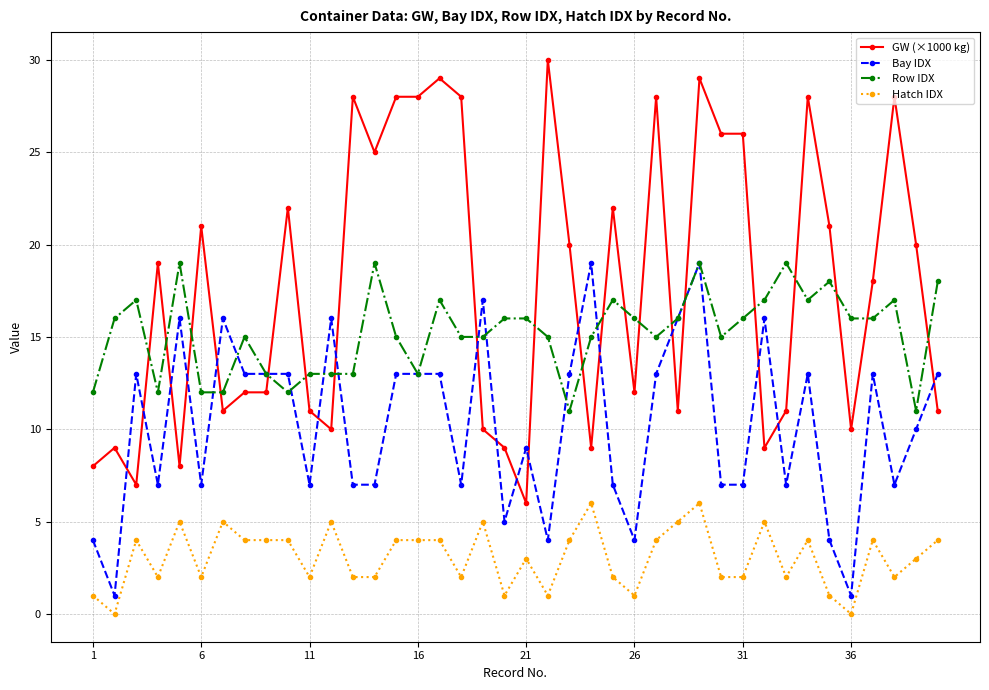

Which series has the largest total across all categories?

GW (×1000 kg)